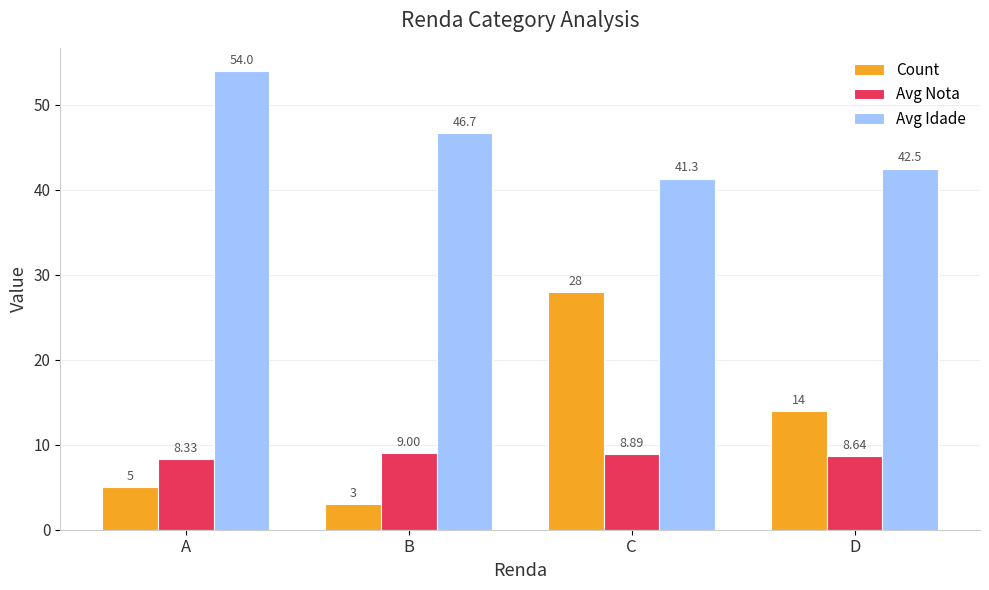

How many categories are shown in the chart?

4